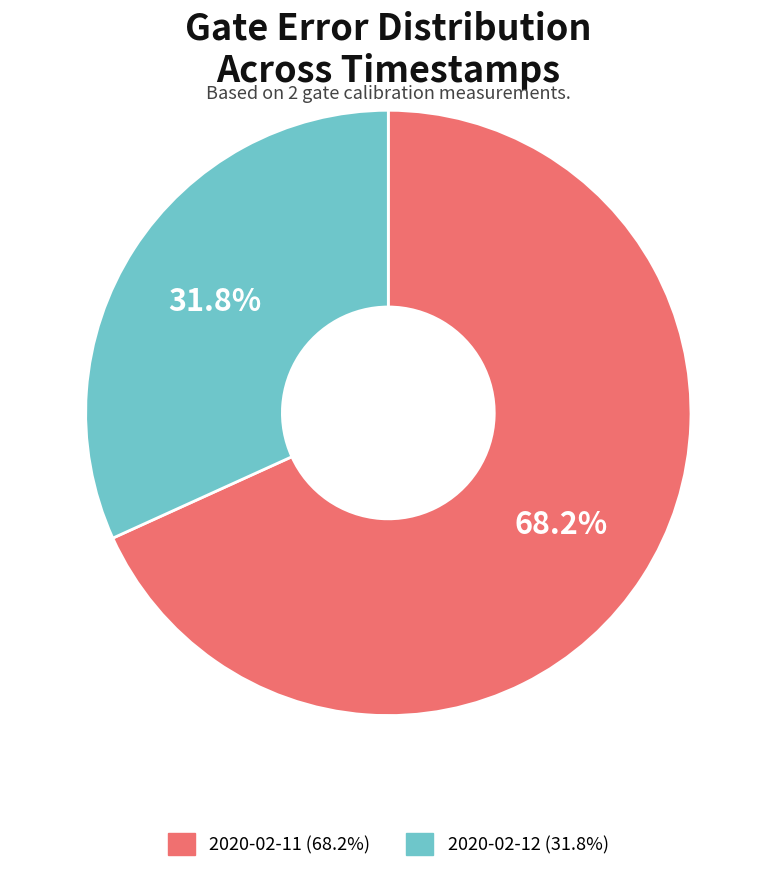

Does any single category account for the majority?

Yes